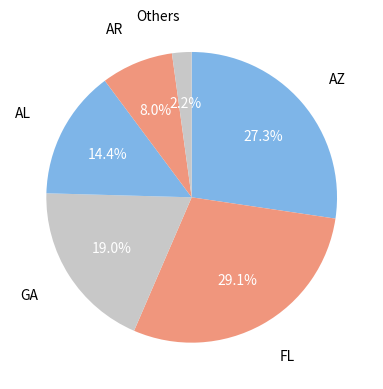

How many slices are in this pie chart?

6